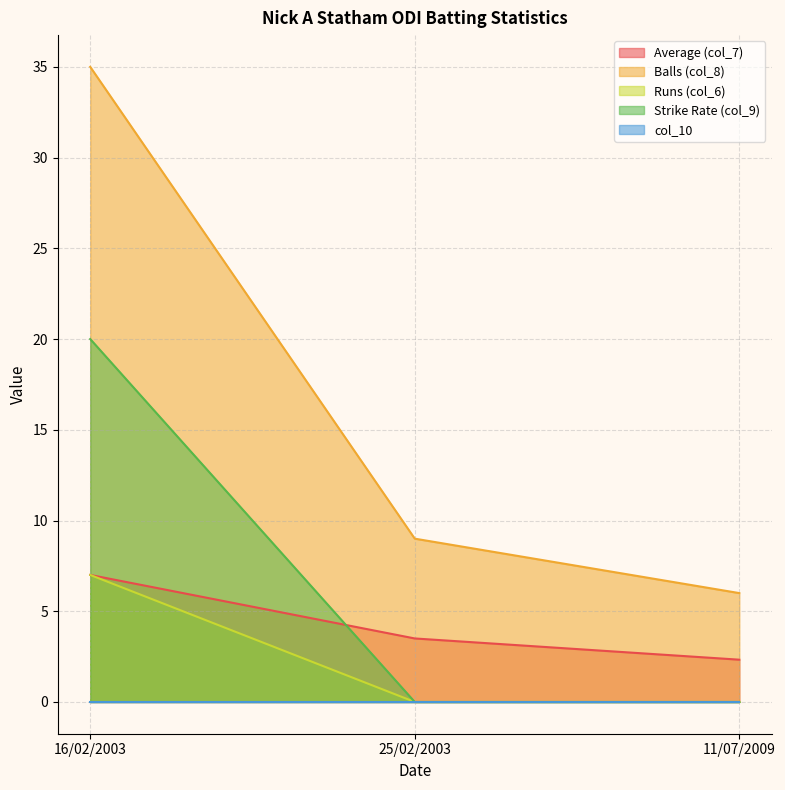

What is the difference between the Average (col_7) values at 16/02/2003 and 11/07/2009?

4.7